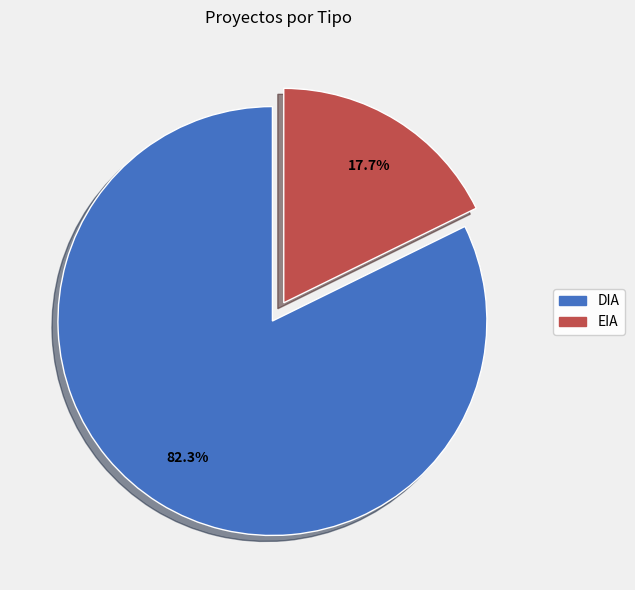

Is there any slice that represents more than half of the pie?

Yes